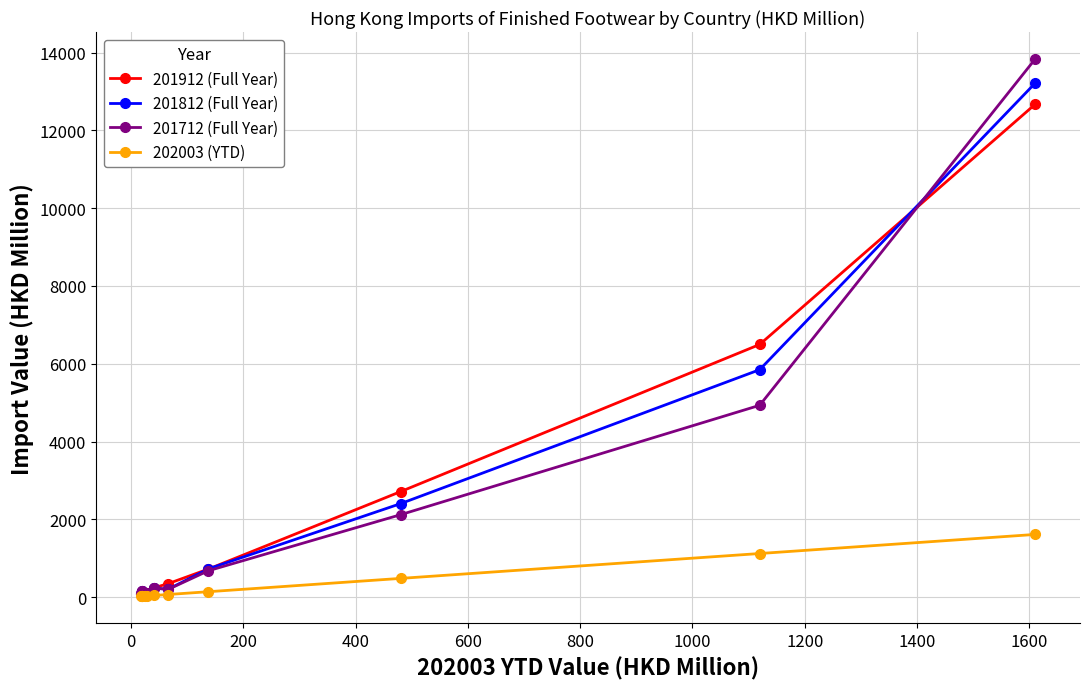

What is the greatest value displayed?

13839.2